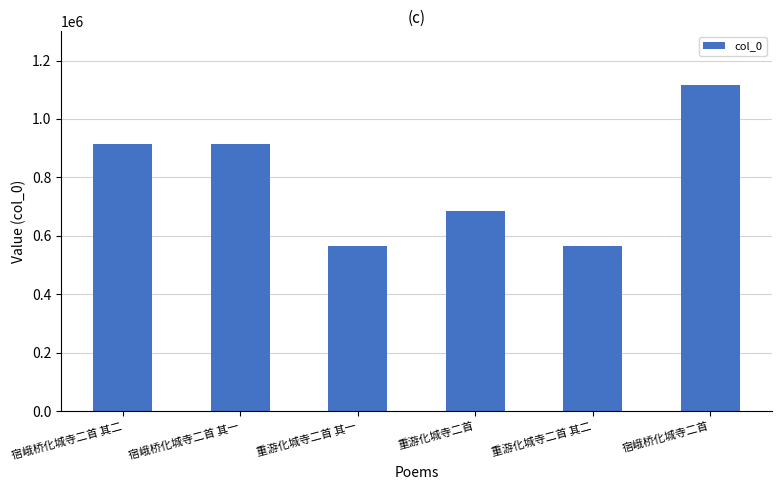

Is it true that the value at 重游化城寺二首 其一 is 563820?

True